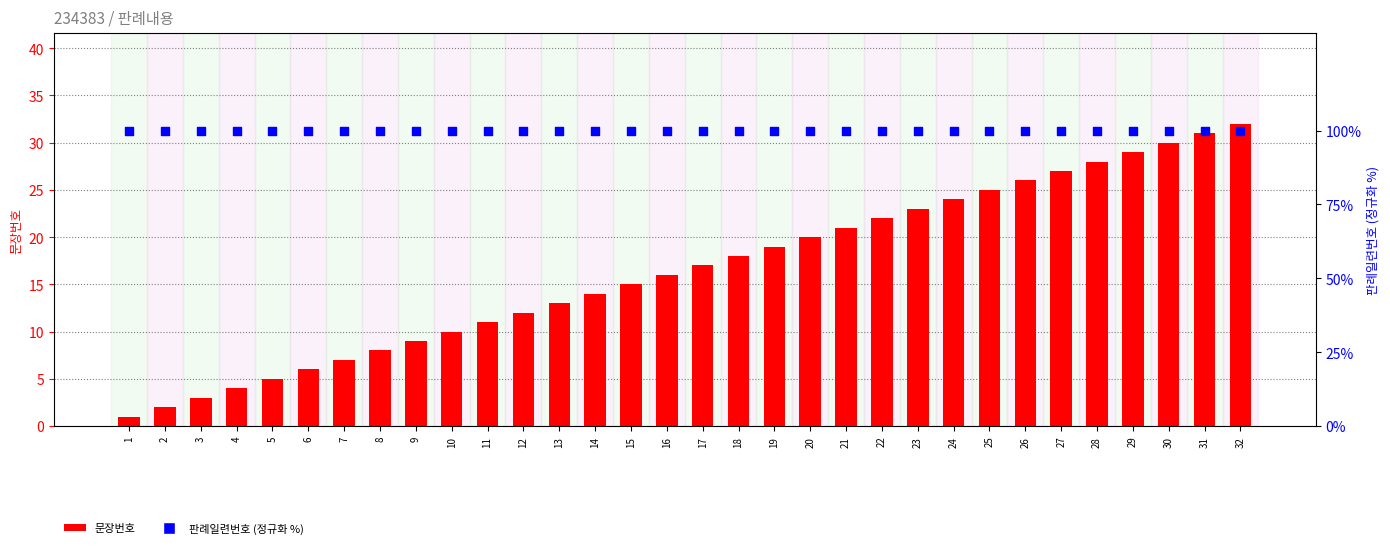

Is the value of 판례일련번호 (정규화) at 2 greater than the value of 문장번호 at 25?

Yes